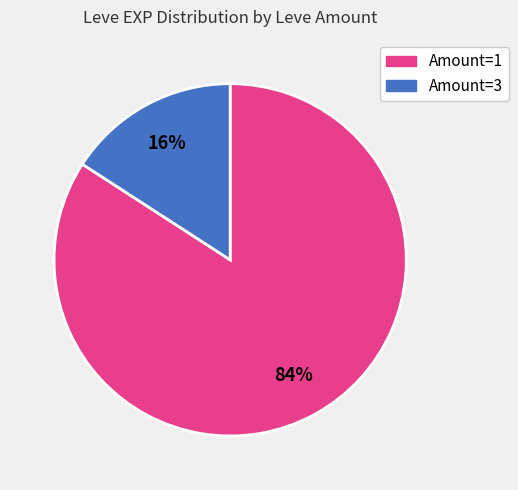

To the nearest percent, what is the average slice percentage?

50%